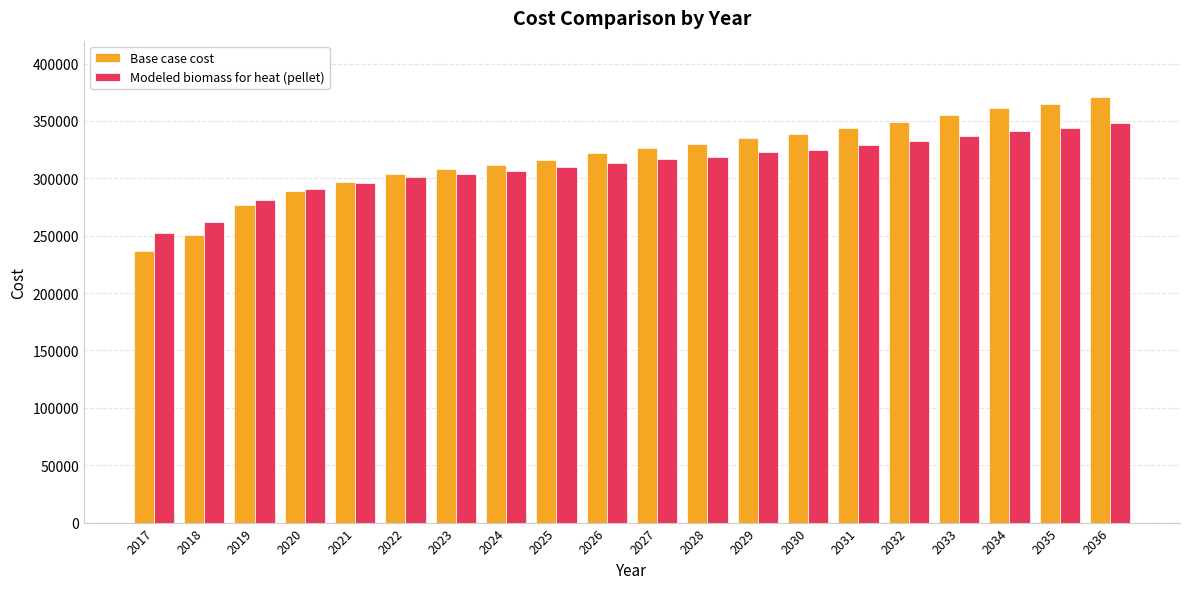

Reading right to left, transcribe all the data shown in this chart.

Base case cost: 2036=371177.3	2035=365164.4	2034=361165.0	2033=355162.9	2032=349165.8	2031=343830.8	2030=338480.4	2029=335127.8	2028=329768.2	2027=326431.0	2026=321759.0	2025=316419.4	2024=311752.0	2023=308414.8	2022=303747.2	2021=297081.5	2020=289076.0	2019=276402.0	2018=251040.4	2017=236770.0
Modeled biomass for heat (pellet): 2036=348297.3	2035=343935.7	2034=341137.2	2033=336800.0	2032=332474.9	2031=328666.6	2030=324850.4	2029=322582.4	2028=318772.3	2027=316535.5	2026=313276.6	2025=309510.9	2024=306273.5	2023=304070.3	2022=300850.3	2021=296098.6	2020=290321.1	2019=280951.3	2018=261798.5	2017=252071.0